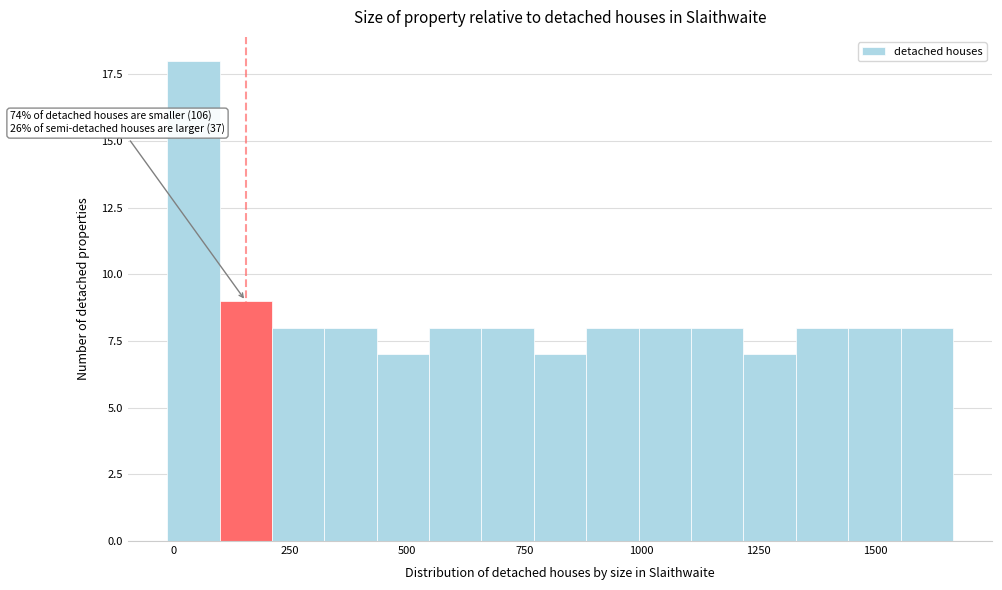

Read against the x-axis, roughly where is the centre of the tallest bar?

50